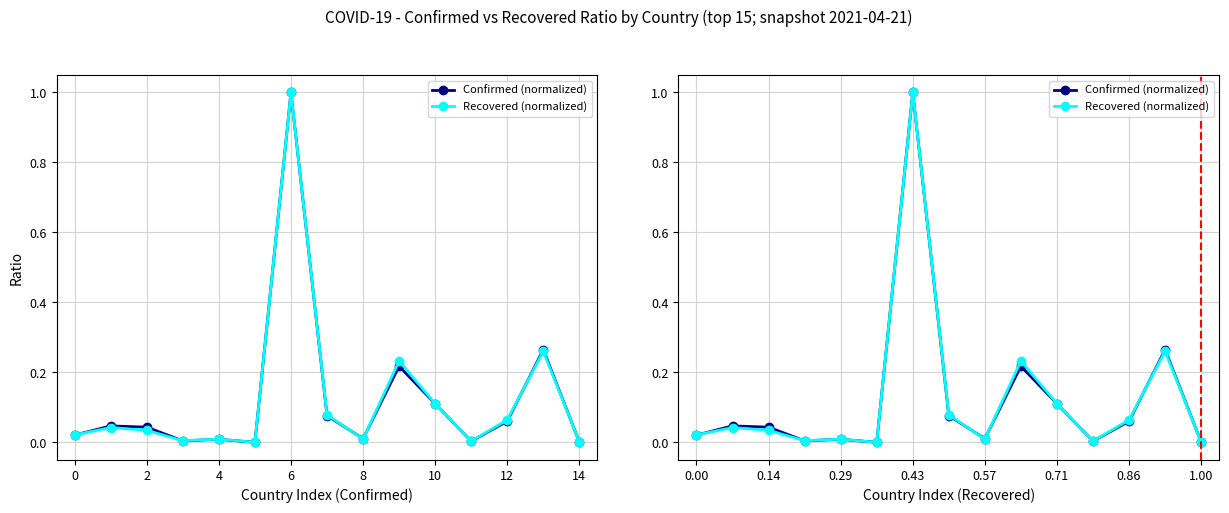

What are all the series names shown in the legend?

Confirmed (normalized), Recovered (normalized)